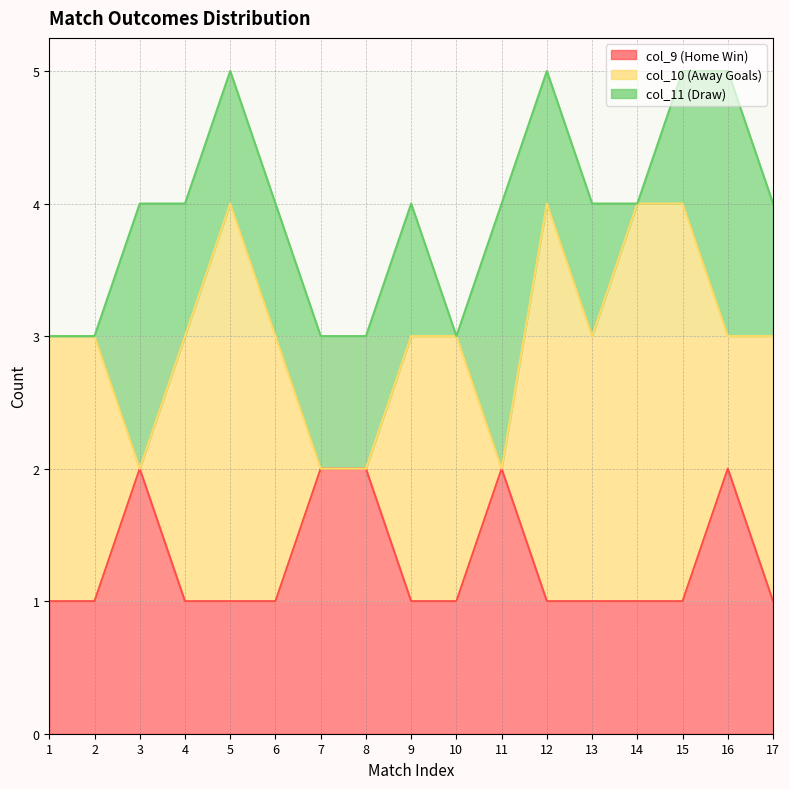

Reading left to right, extract all data points from this chart.

col_10: 2	2	0	2	3	2	0	0	2	2	0	3	2	3	3	1	2
col_11: 0	0	2	1	1	1	1	1	1	0	2	1	1	0	1	2	1
col_9: 1	1	2	1	1	1	2	2	1	1	2	1	1	1	1	2	1